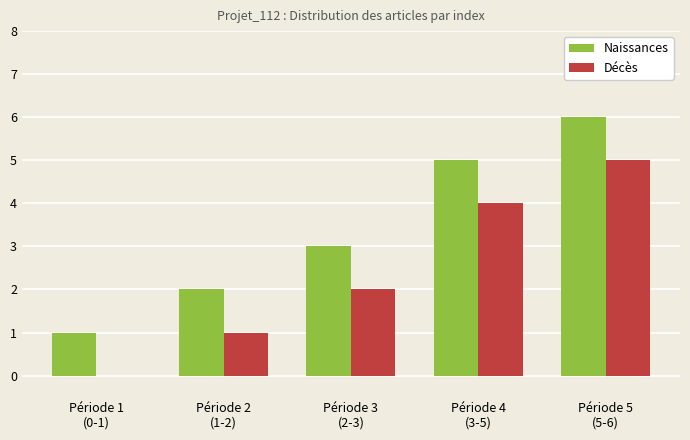

Which series has the largest total across all categories?

Naissances